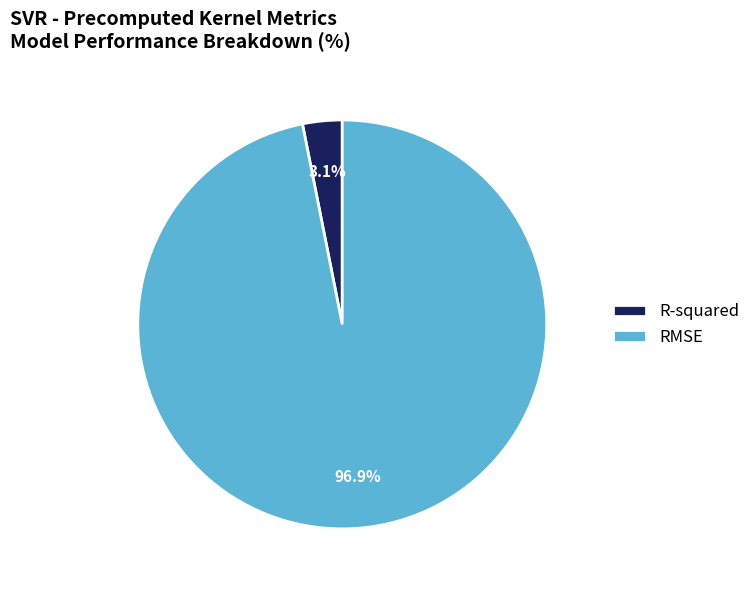

Rank the categories by value from lowest to highest.

R-squared, RMSE